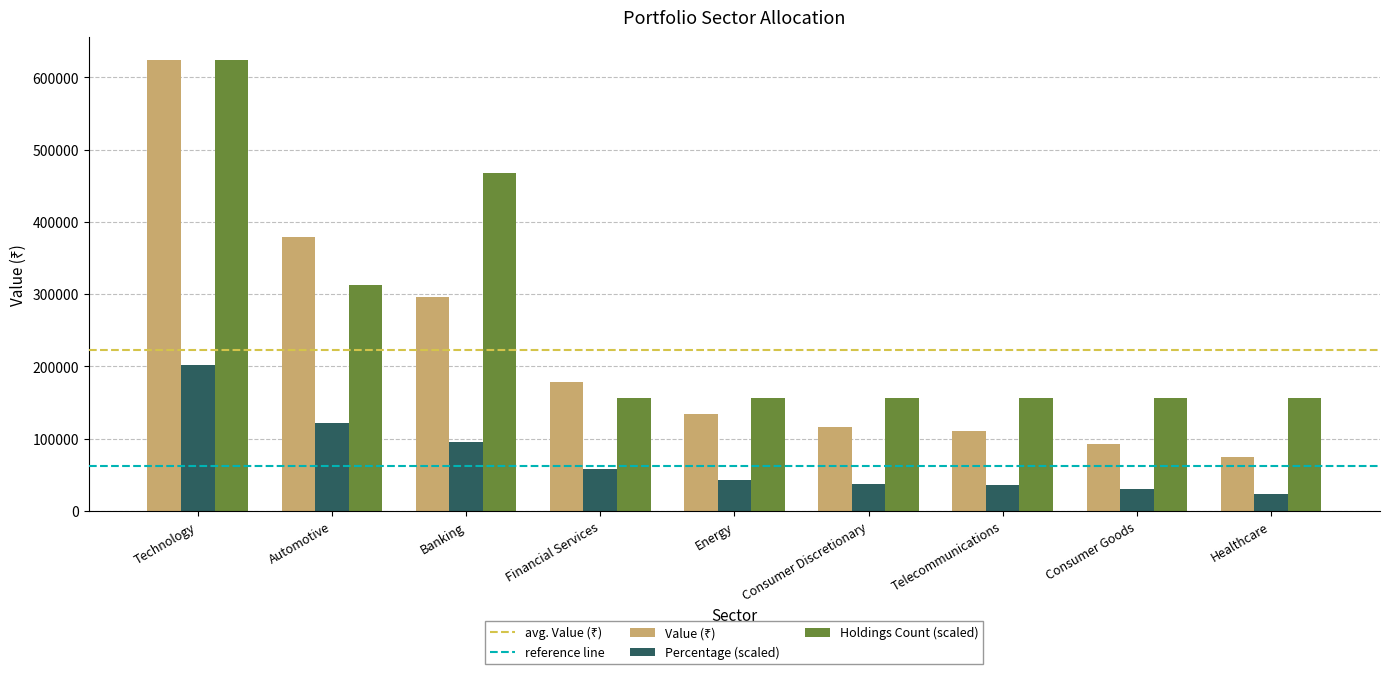

What is the difference between the highest and lowest values at Banking?

372896.6